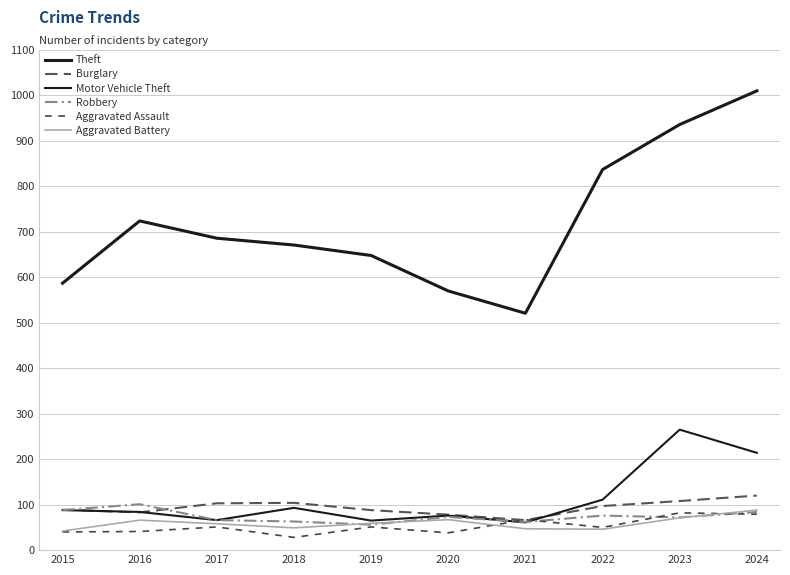

What is the average value of the Aggravated Battery series?

59